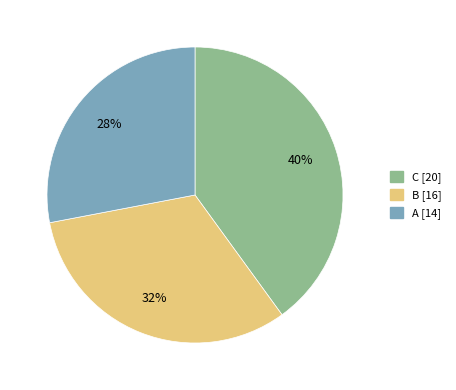

To the nearest percent, what is the difference between the largest and smallest slice percentages?

12%